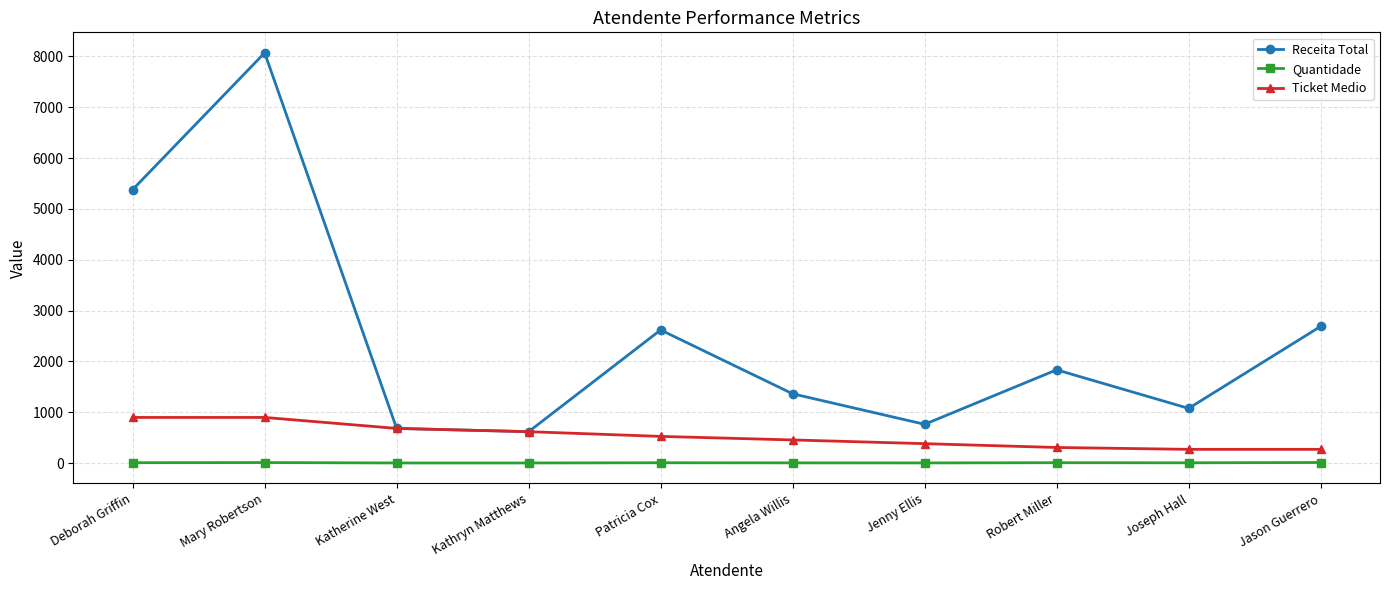

Which series changed the most between Katherine West and Jason Guerrero?

Receita Total